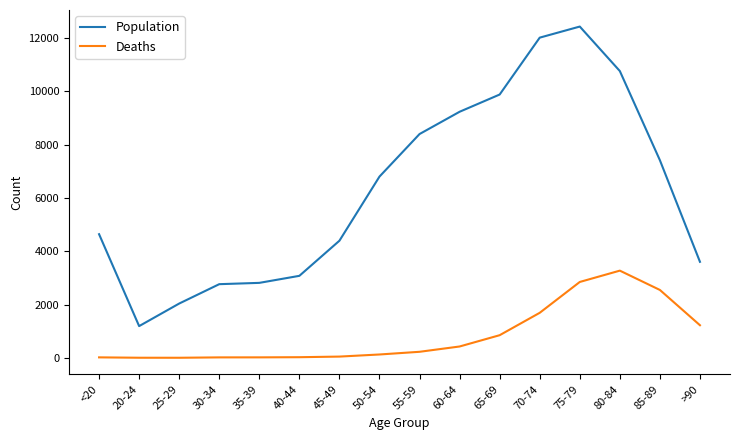

True or false: Population and Deaths cross at least once.

False